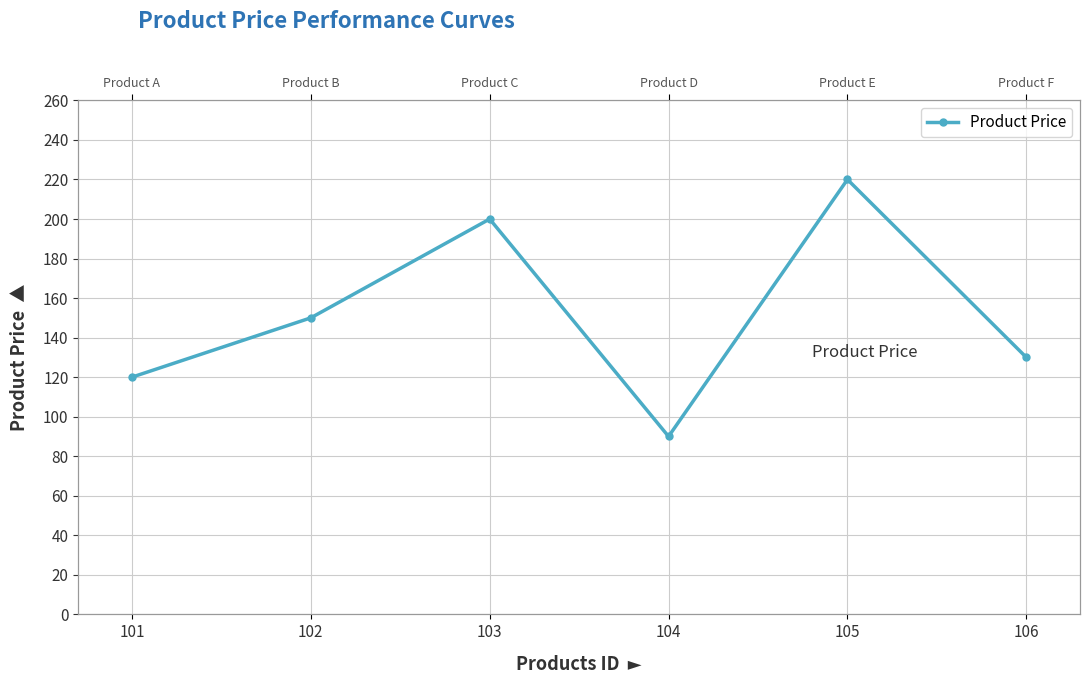

What is the difference between the maximum and minimum values?

130